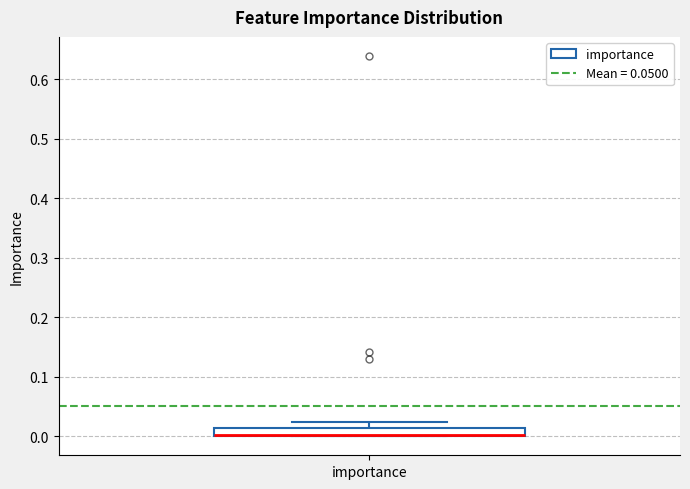

Where is the lower edge of the box for importance on the y-axis? The values are not printed on the chart, so give them approximately, as read against the axis.

0.00